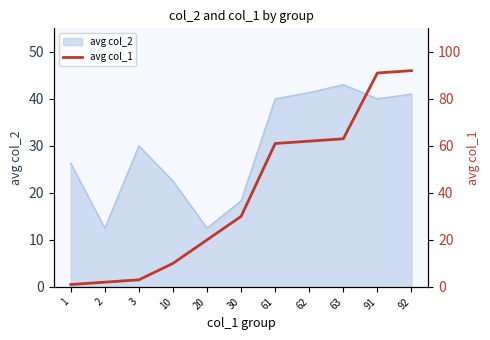

True or false: avg col_2 has a value of 63.7 at 63.

False